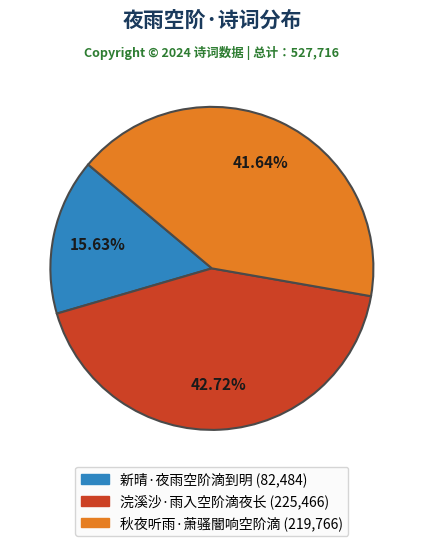

Is 秋夜听雨·萧骚闇响空阶滴 the majority of the pie?

No